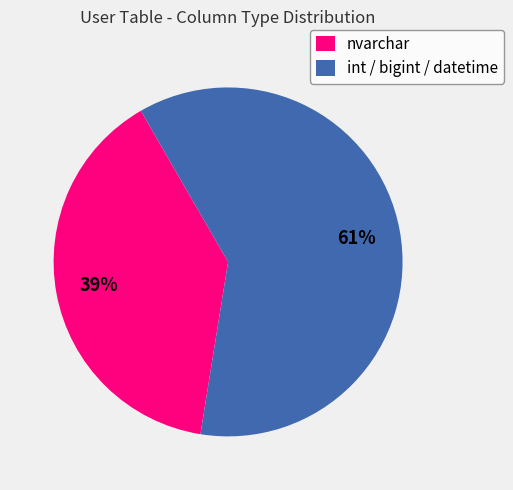

The nvarchar slice represents 39% of the pie. True or false?

True